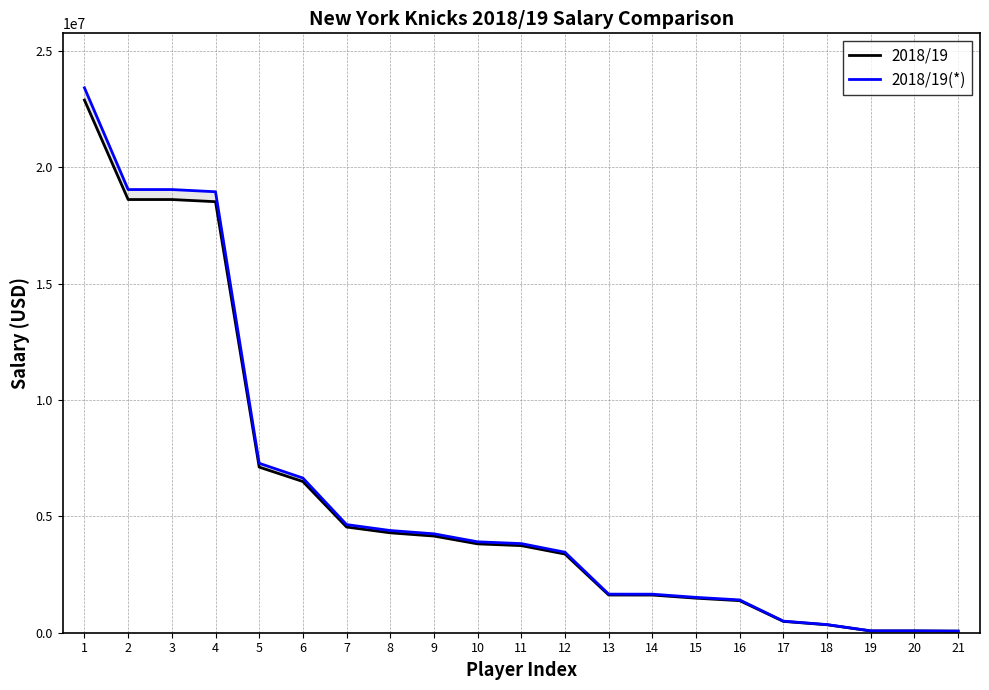

True or false: 2018/19(*) has a value of 25970933 at 3.

False